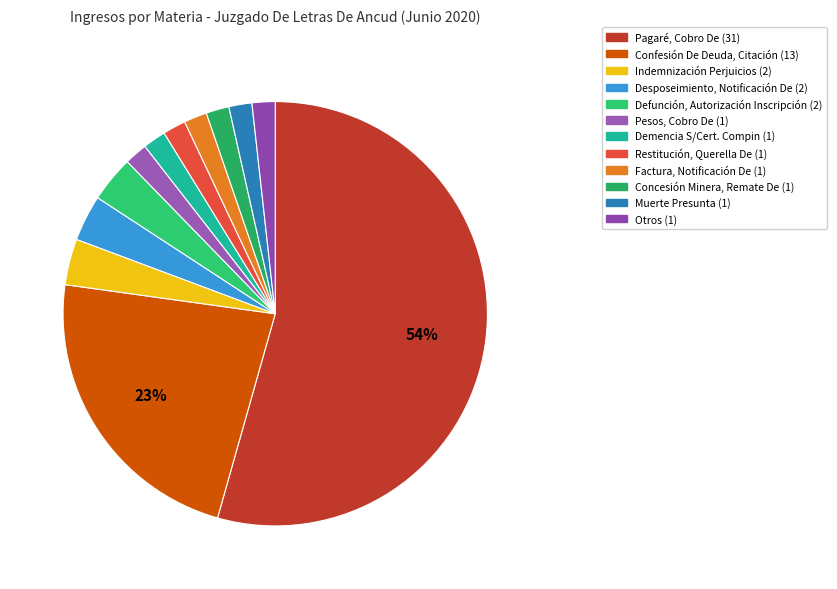

Is Pagaré, Cobro De the majority of the pie?

Yes